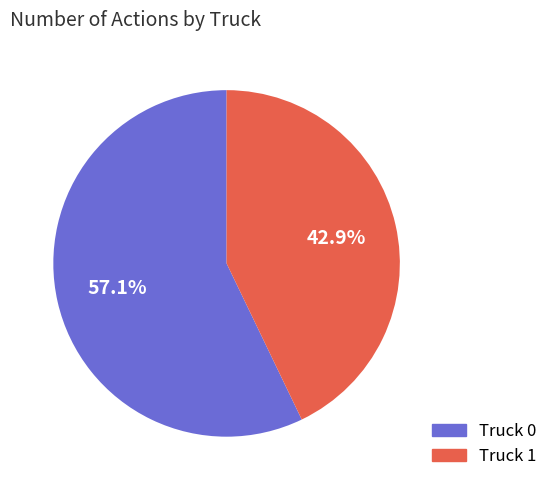

How much of the chart is everything except Truck 1?

57.1%